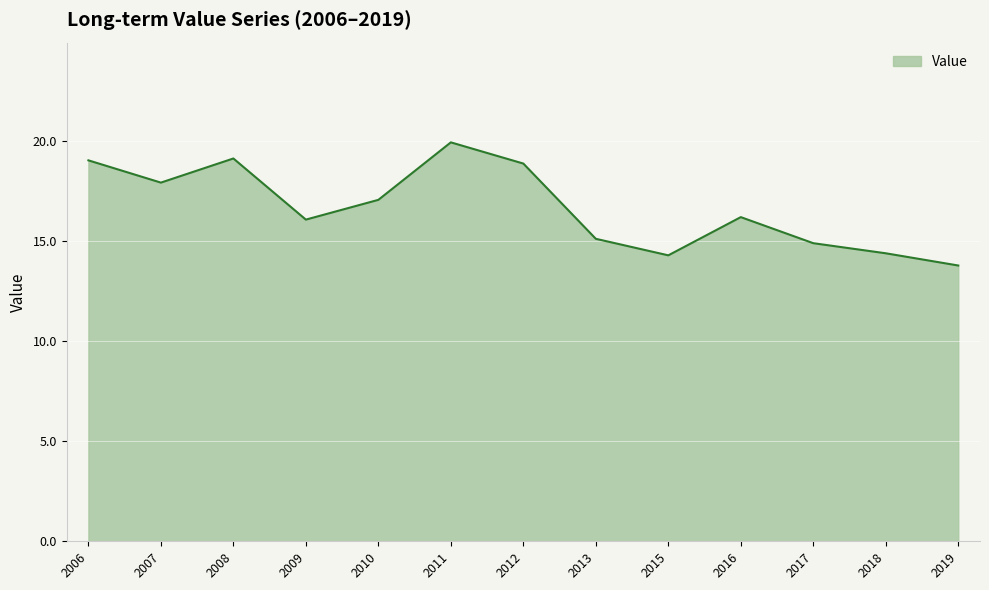

What is the average value?

16.7